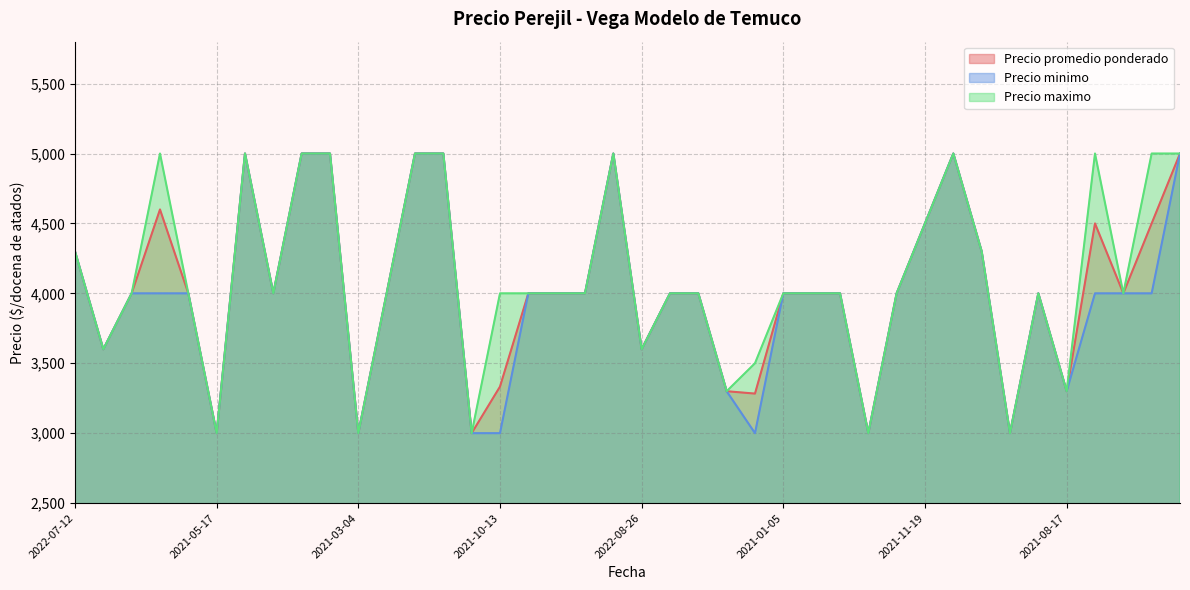

What is the minimum value for Precio minimo?

3000